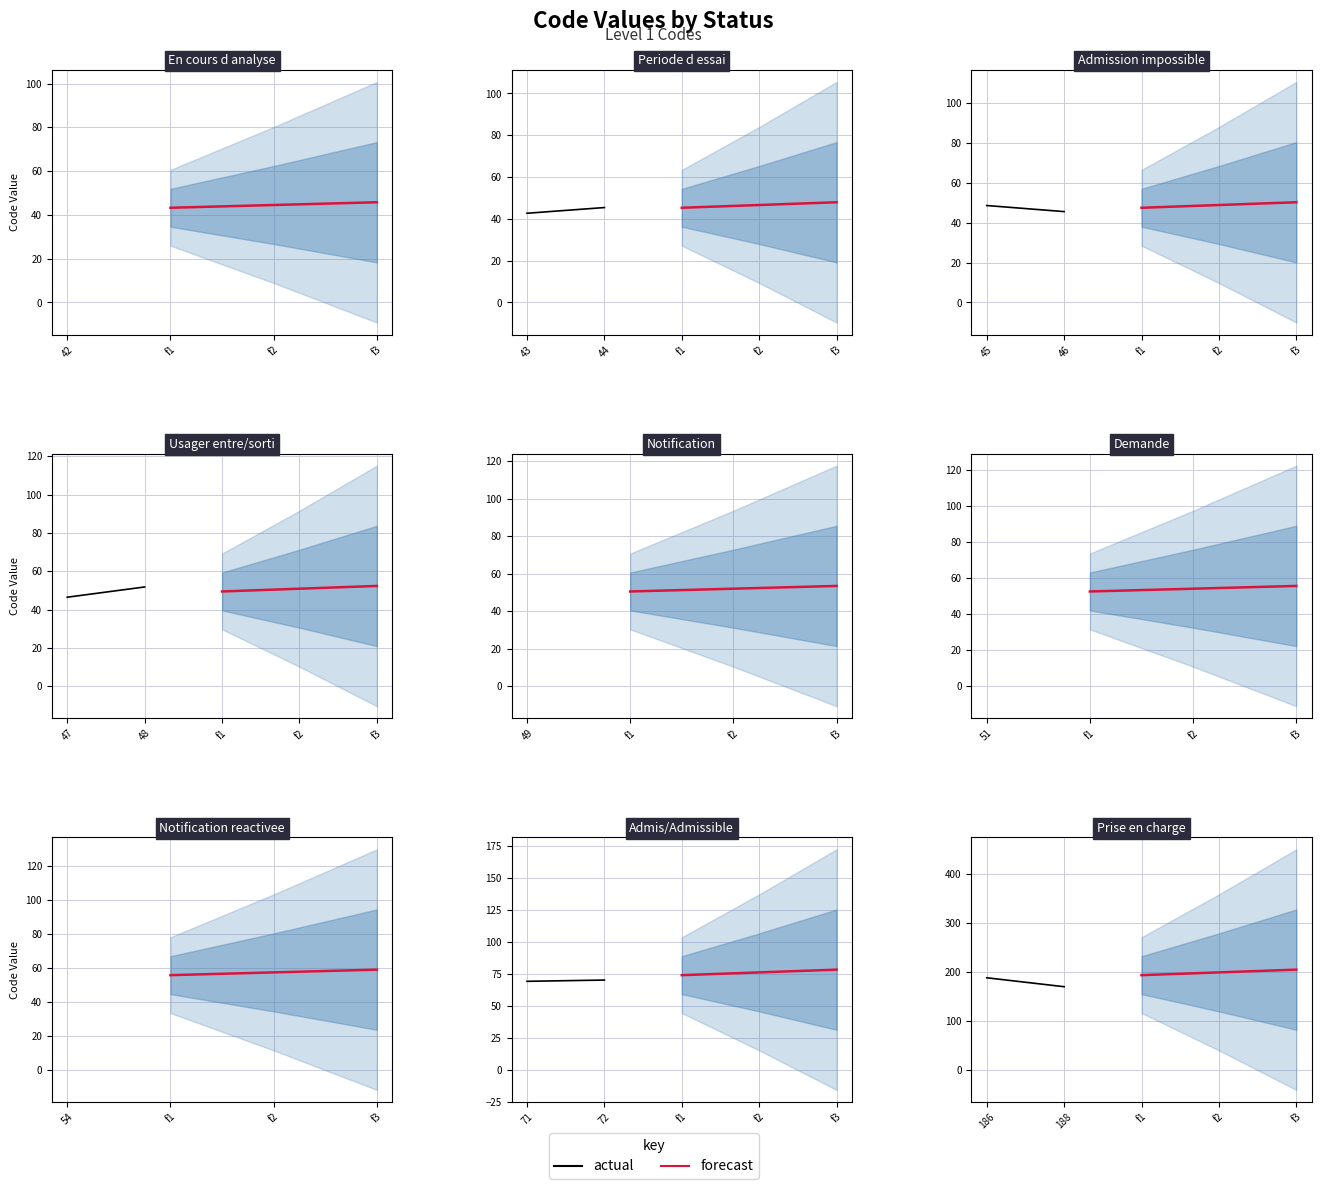

What is the sum of the values at 49 and 71?

120